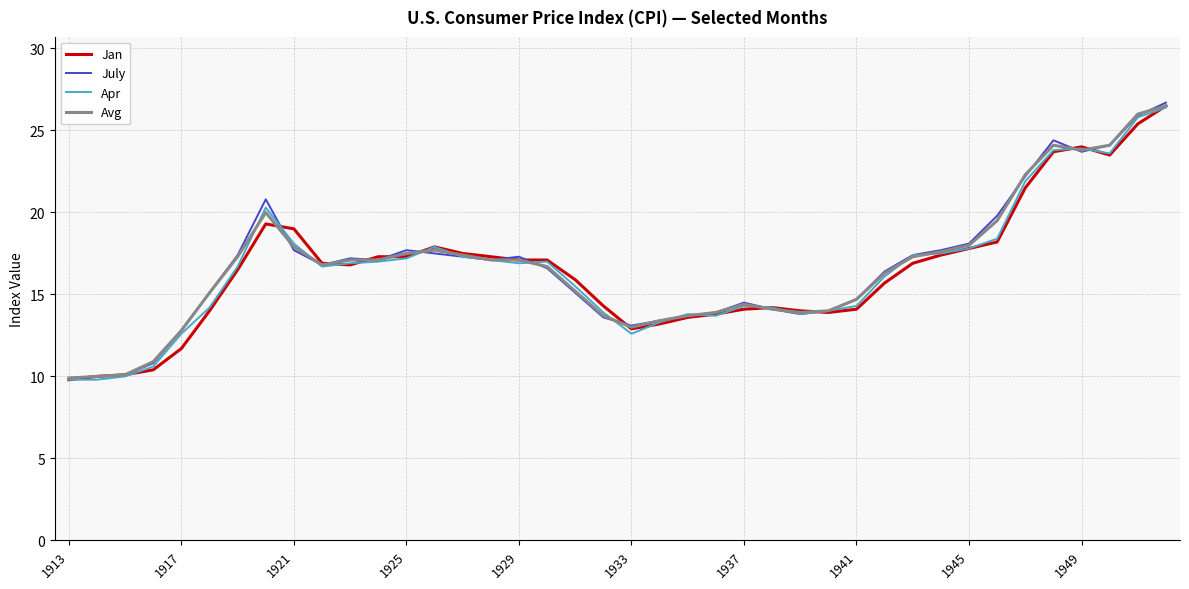

What is the lowest value of the July series?

9.9